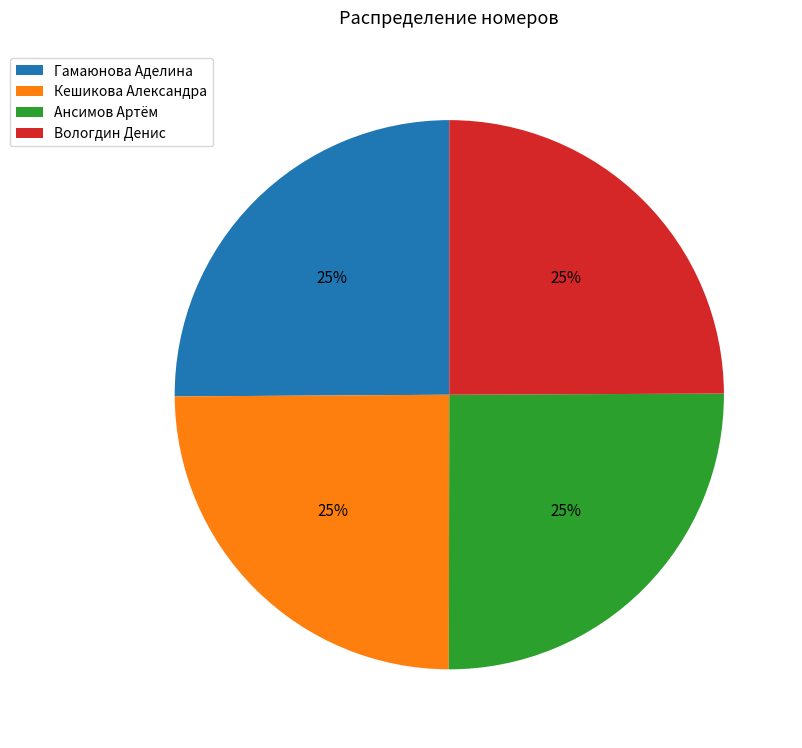

How many slices are in this pie chart?

4